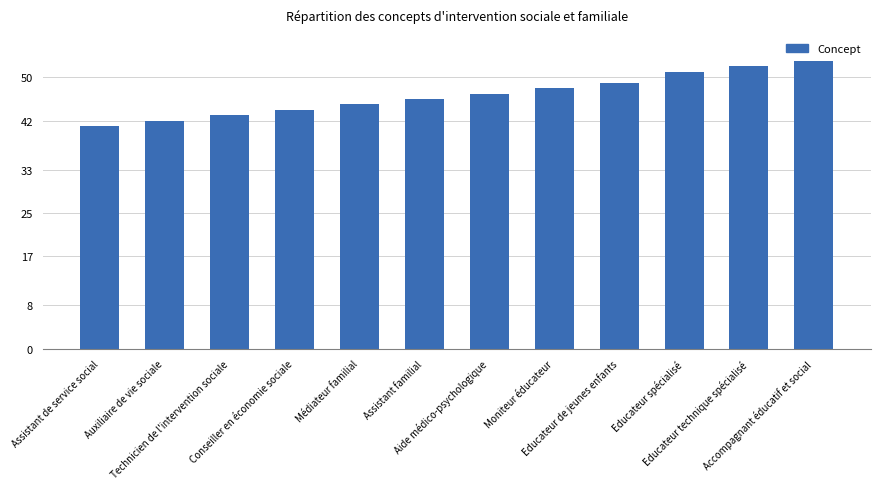

At which label is the value closest to 47?

Aide médico-psychologique